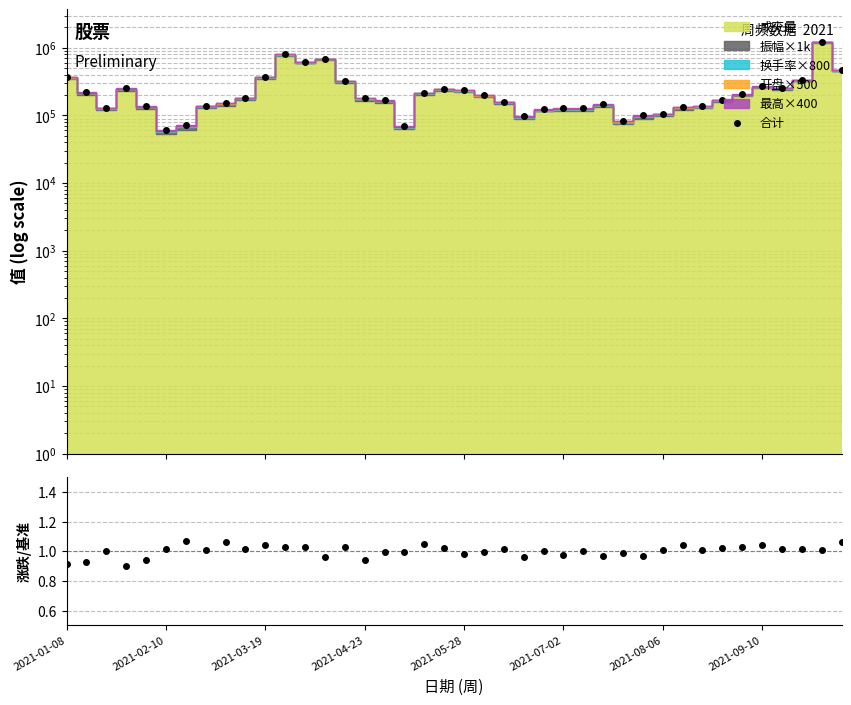

What is the average value of the 合计 series?

252633.7